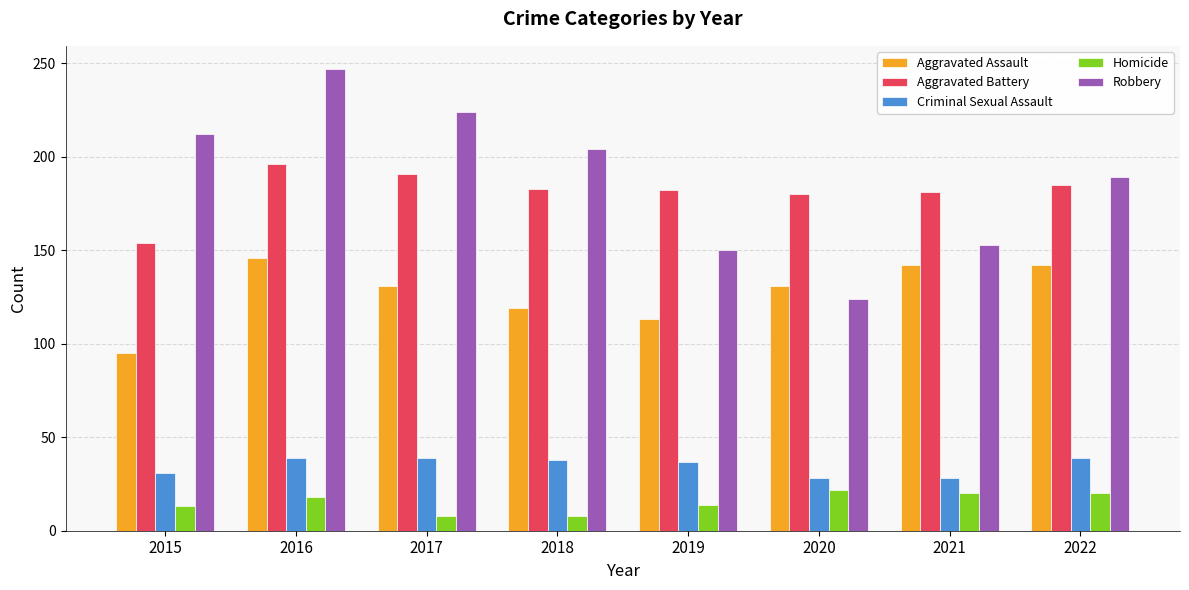

What is the greatest value displayed?

247